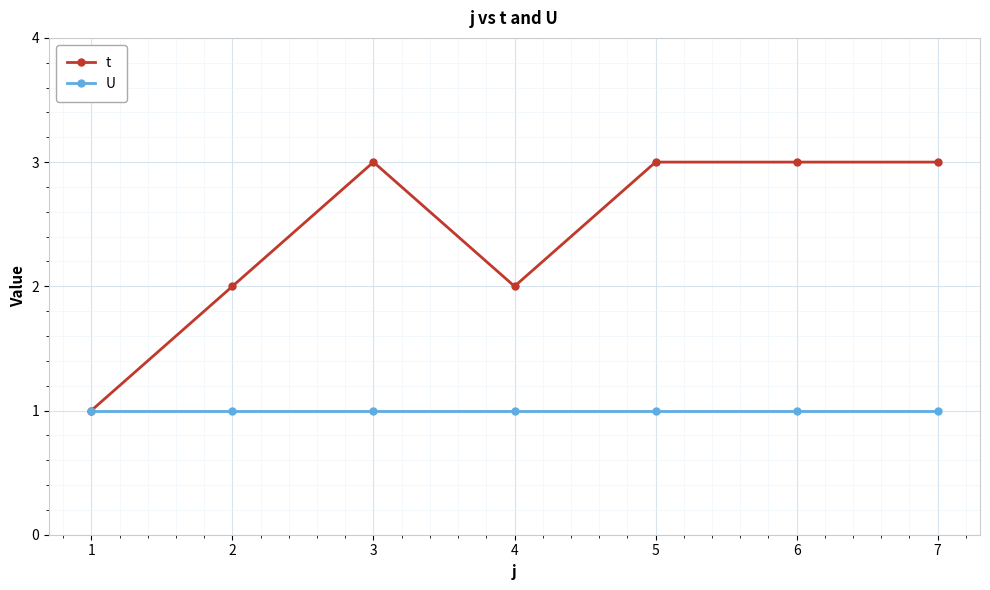

What is the maximum value shown in the chart?

3